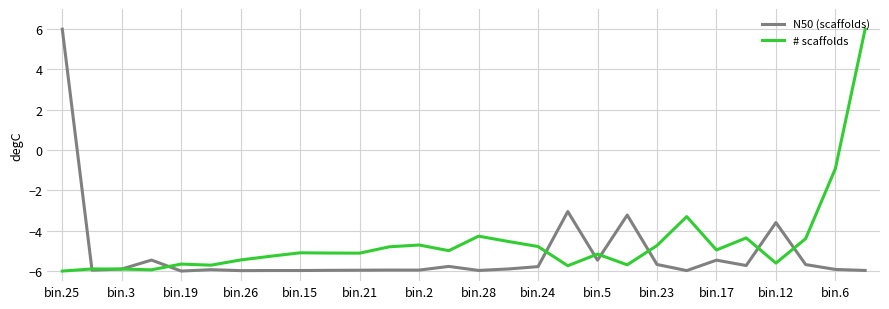

What is the highest value of the # scaffolds series?

6.0